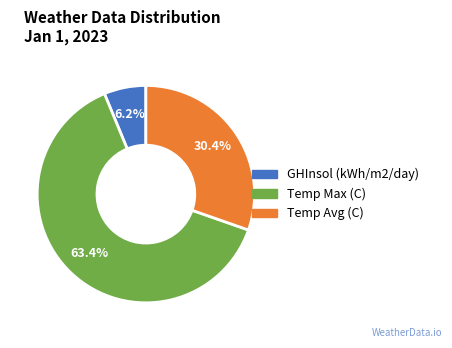

Which has a higher value, Temp Max (C) or GHInsol (kWh/m2/day)?

Temp Max (C)